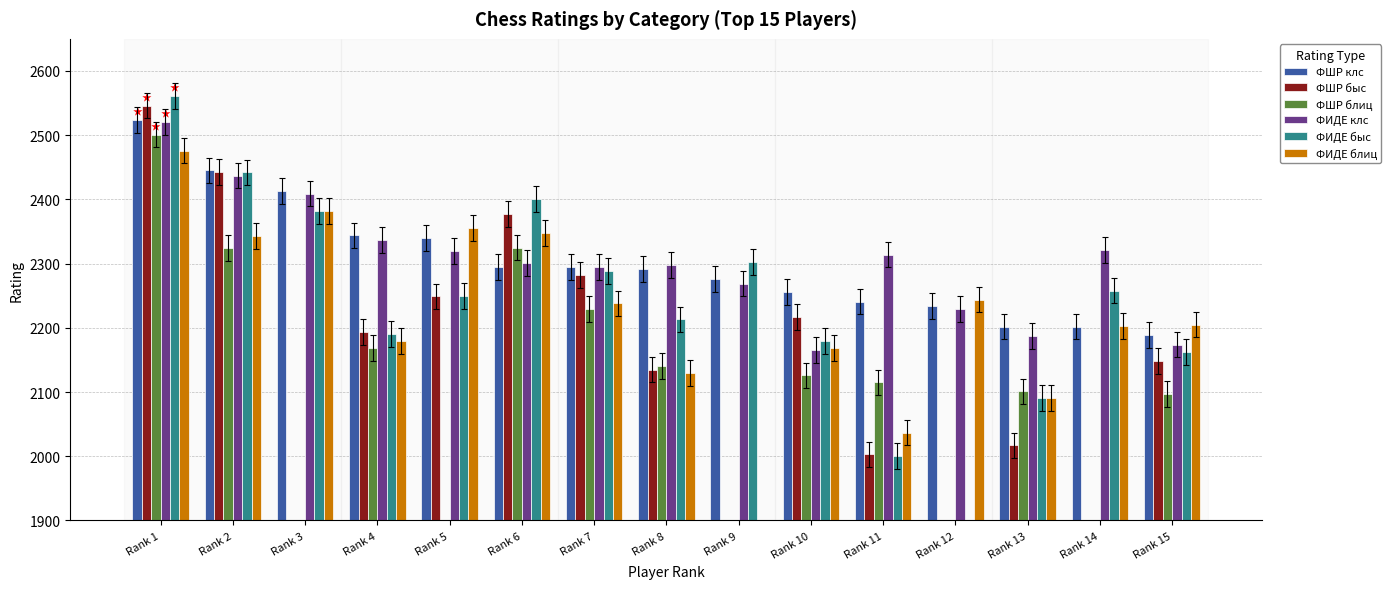

Which series has the largest range (max minus min)?

ФИДЕ быс